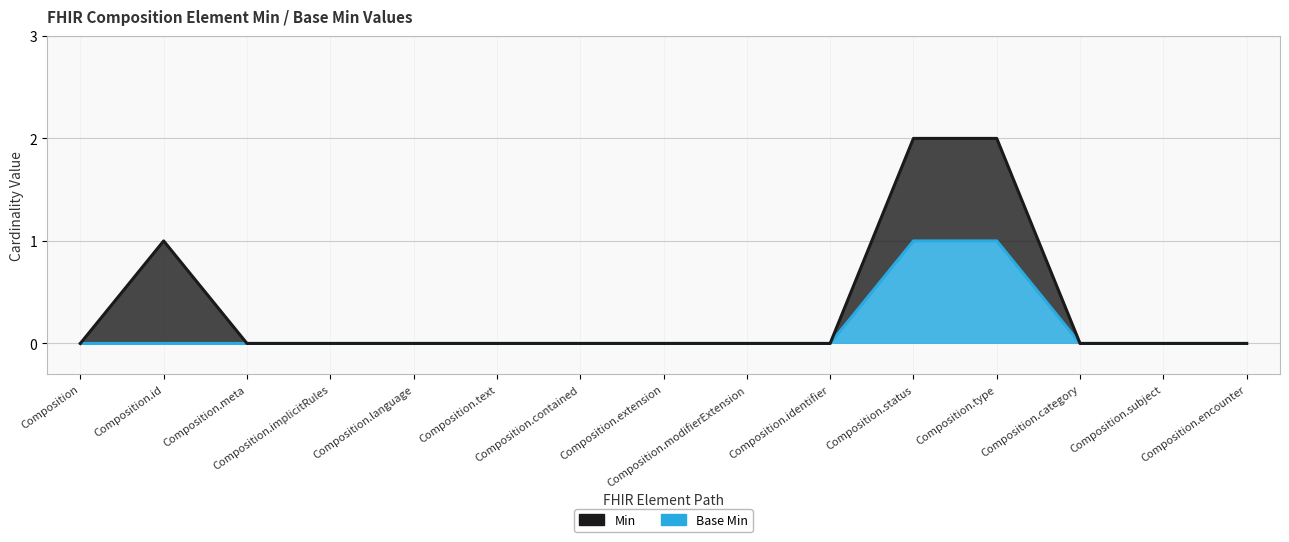

What is the label of the 3rd point from the right?

Composition.category